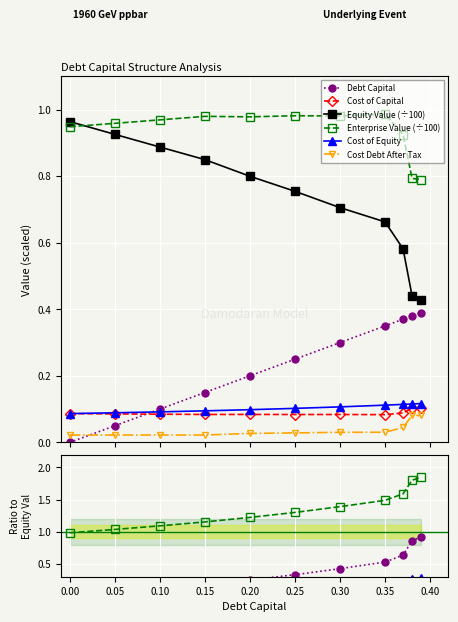

Is it true that Cost Debt After Tax equals 0.0 at 0.35?

True